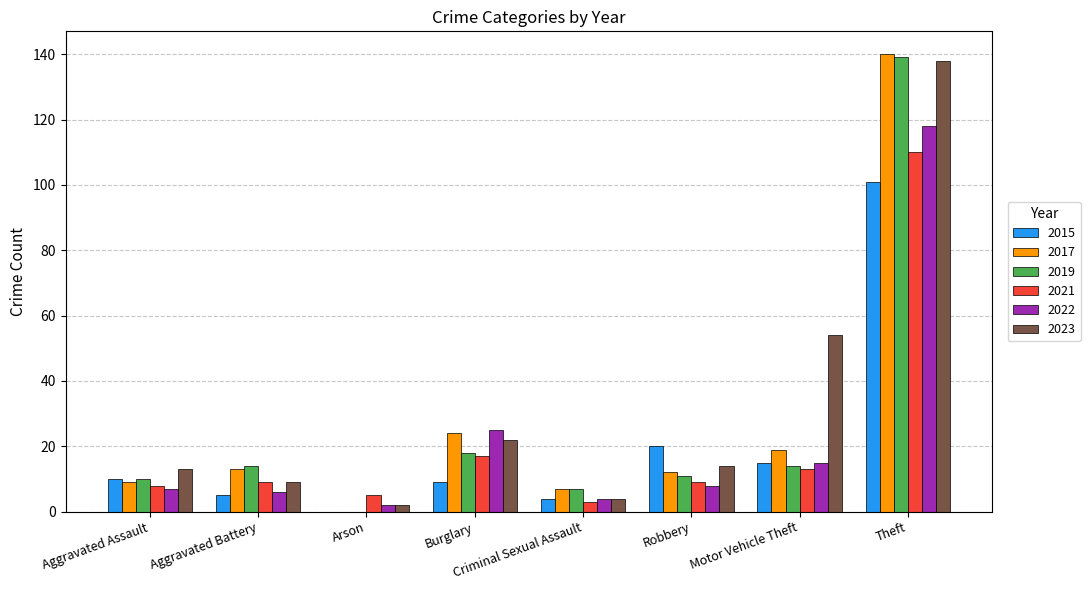

True or false: 2019 has a value of 10 at Aggravated Assault.

True